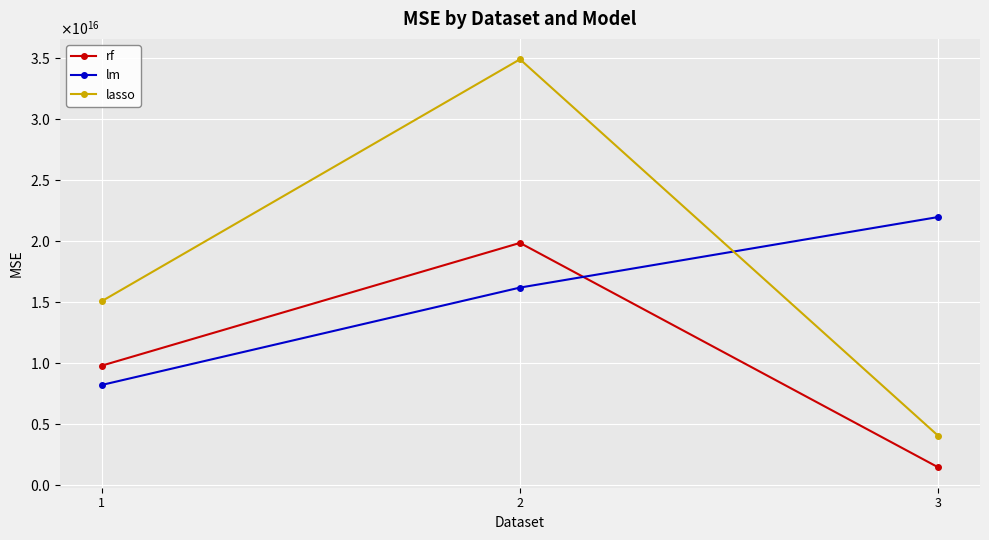

The value of rf at 3 is 654137616494204. True or false?

False